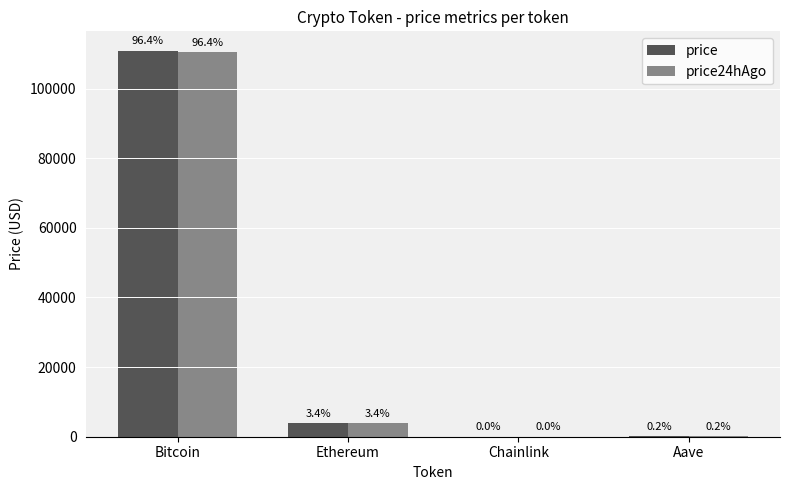

Reading left to right, what are all the values shown in this chart?

price: 110894.0	3922.0	17.9	227.6
price24hAgo: 110479.0	3869.8	17.4	224.5